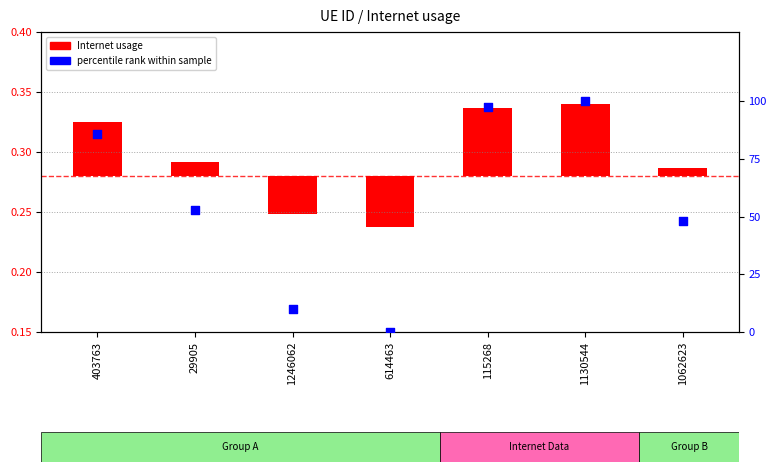

At which category is the sum across all series the highest?

1130544